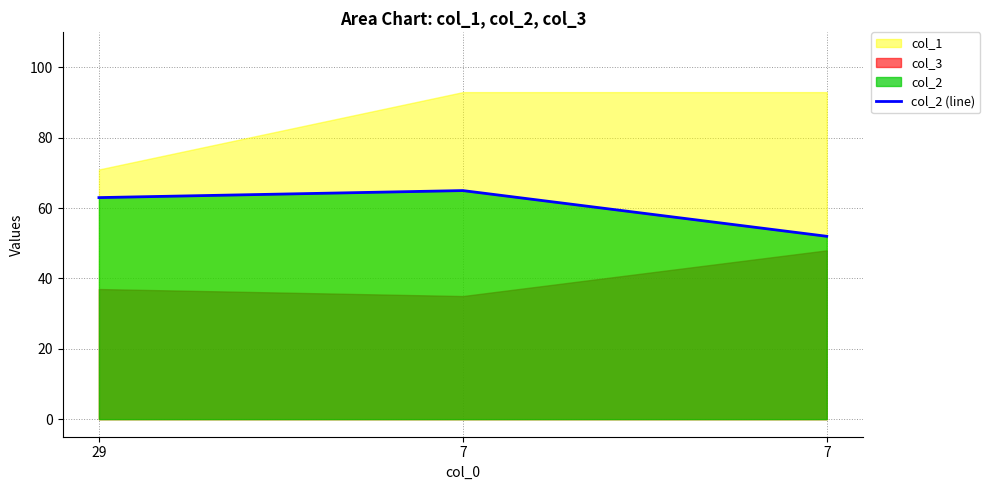

The chart shows a value of 14 at 29. True or false?

False